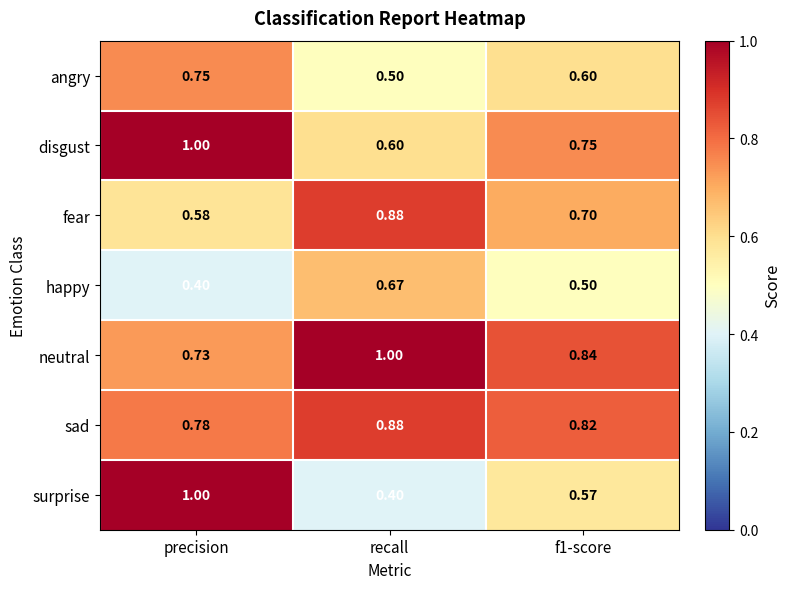

How many distinct data groups are displayed?

7